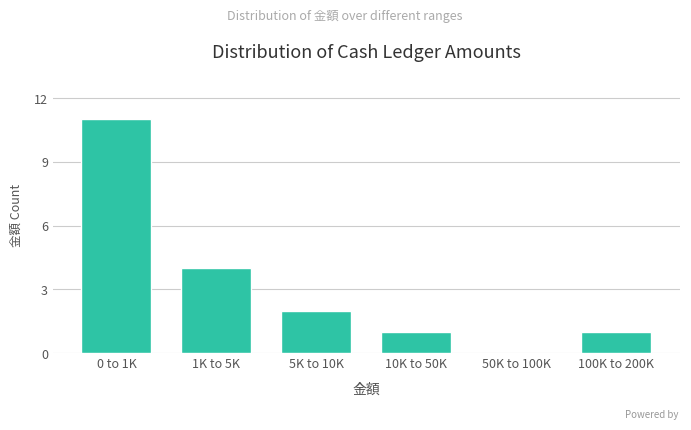

Reading left to right, list all the values displayed in this chart.

0 to 1K=11	1K to 5K=4	5K to 10K=2	10K to 50K=1	50K to 100K=0	100K to 200K=1